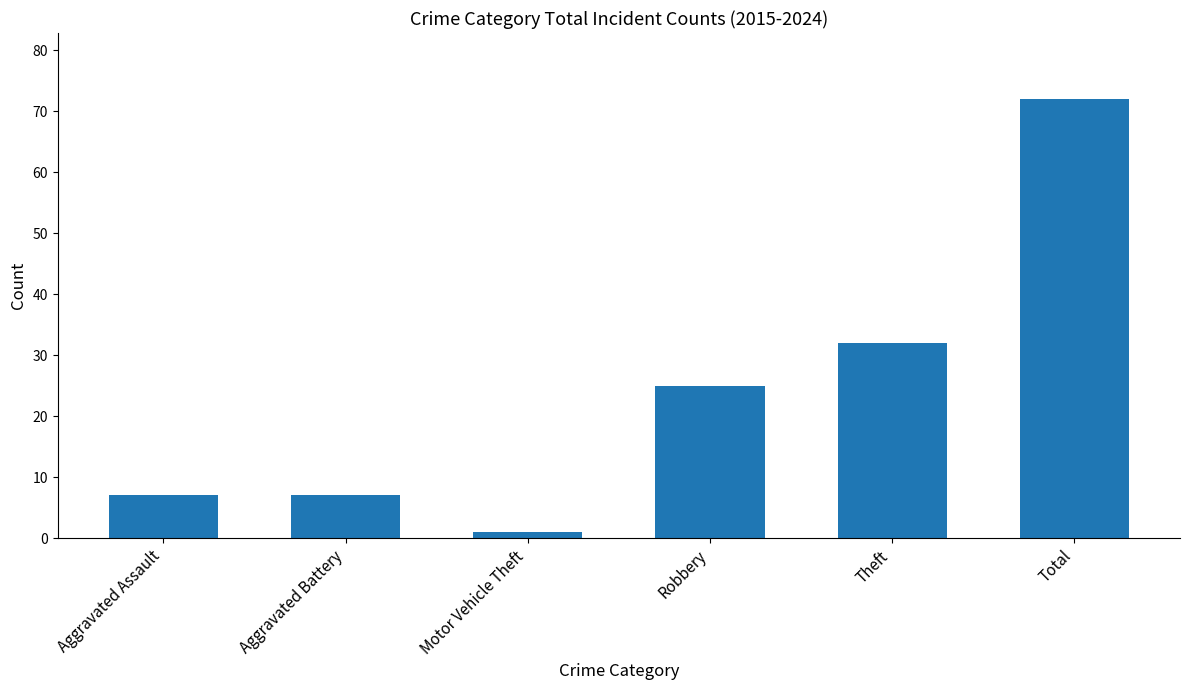

What is the label of the 3rd bar from the left?

Motor Vehicle Theft